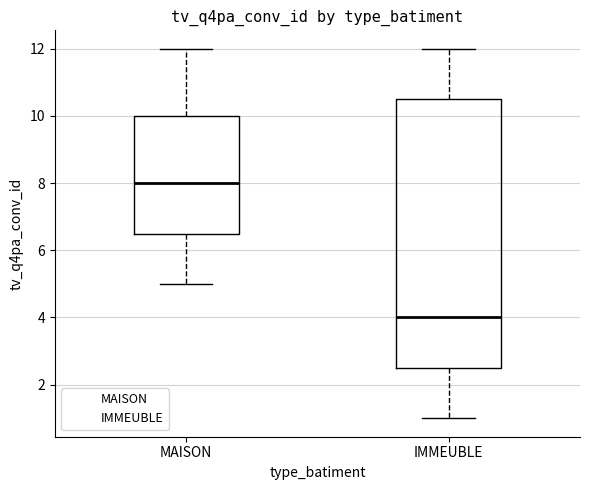

Which box is the tallest, from its lower edge to its upper edge?

IMMEUBLE